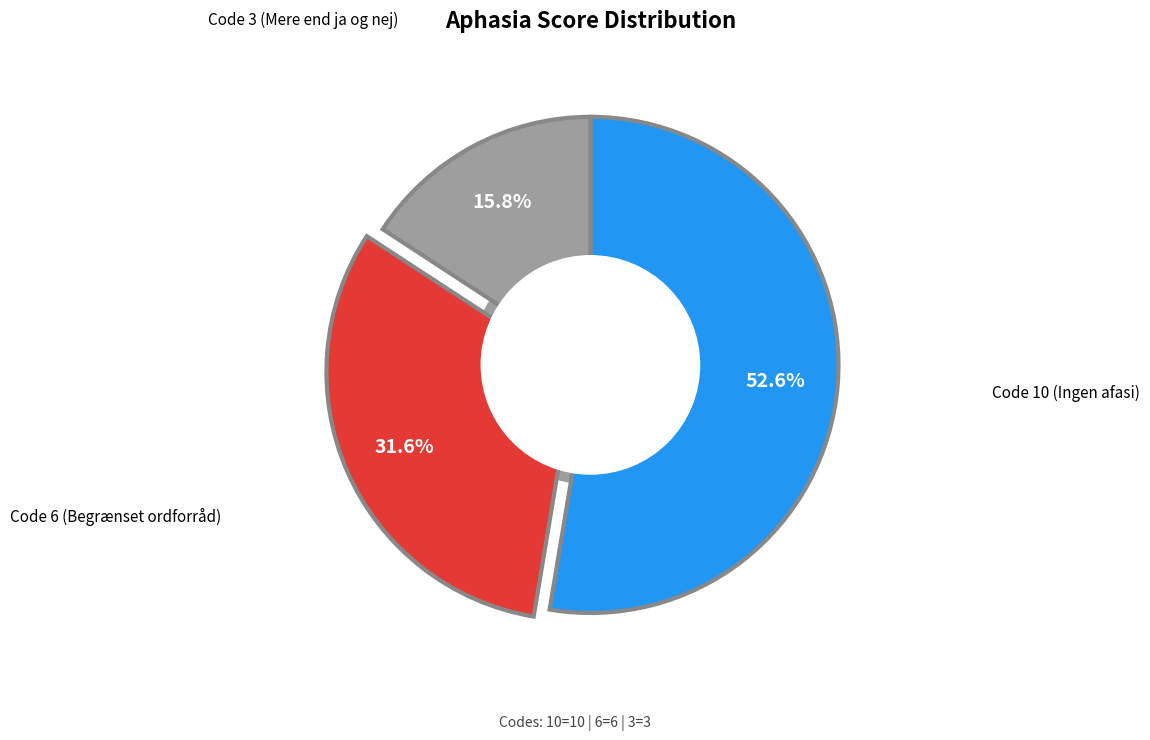

Is there a majority slice in this chart?

Yes